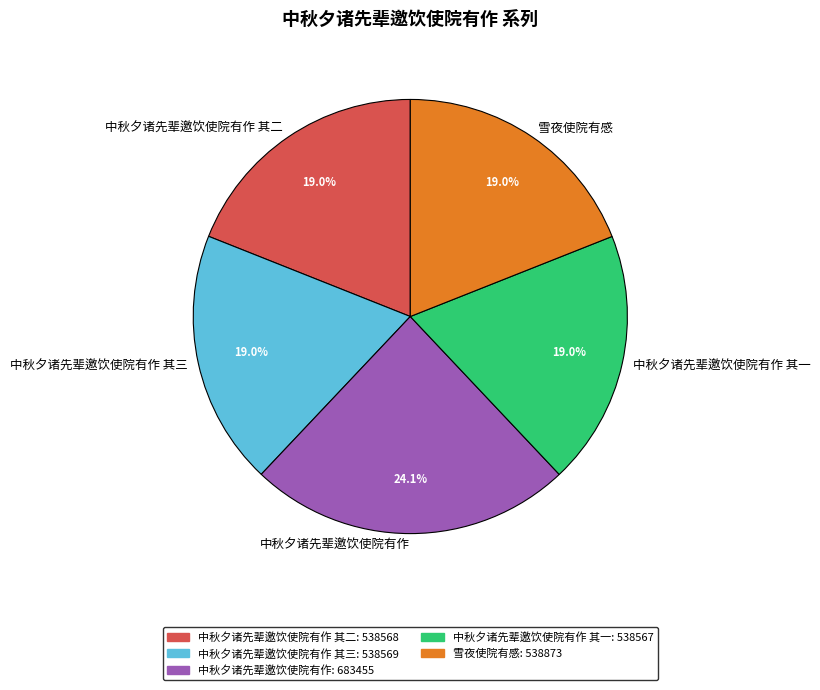

Does 中秋夕诸先辈邀饮使院有作 其三 represent more than half of the total?

No